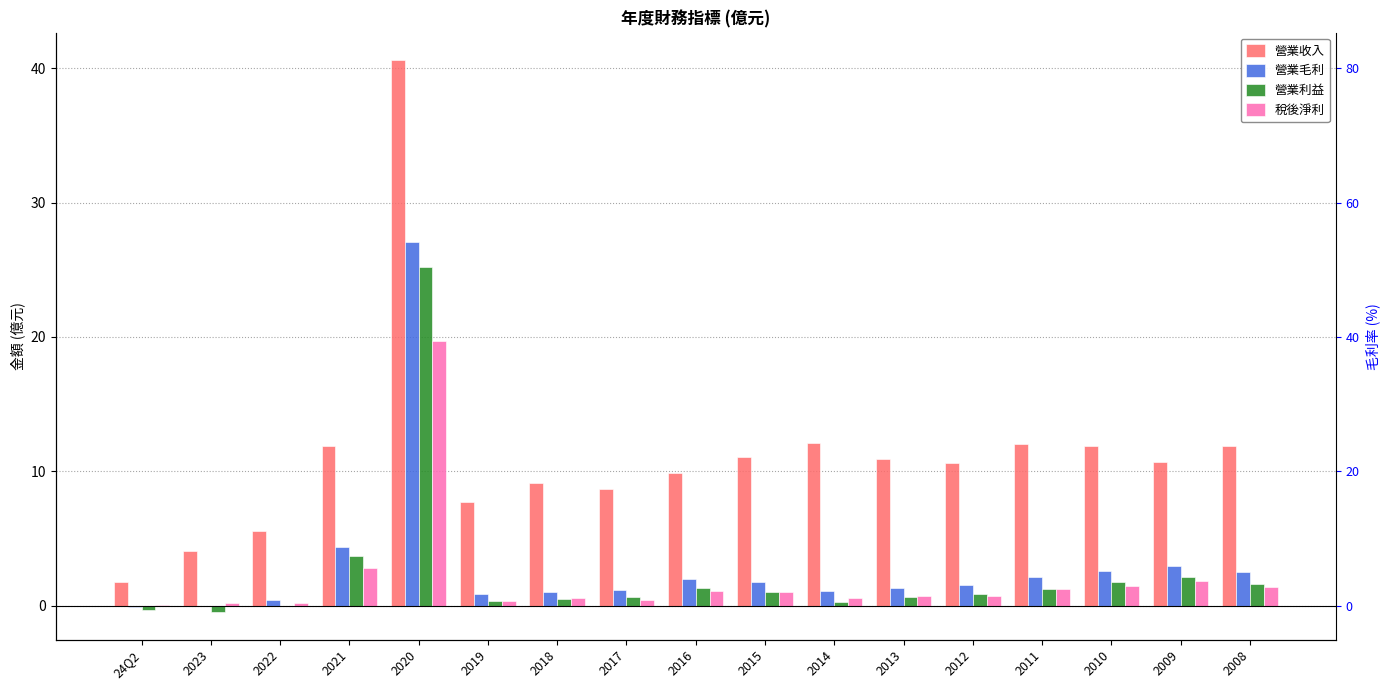

What is the difference between the second highest and minimum values in the 稅後淨利 series?

2.7